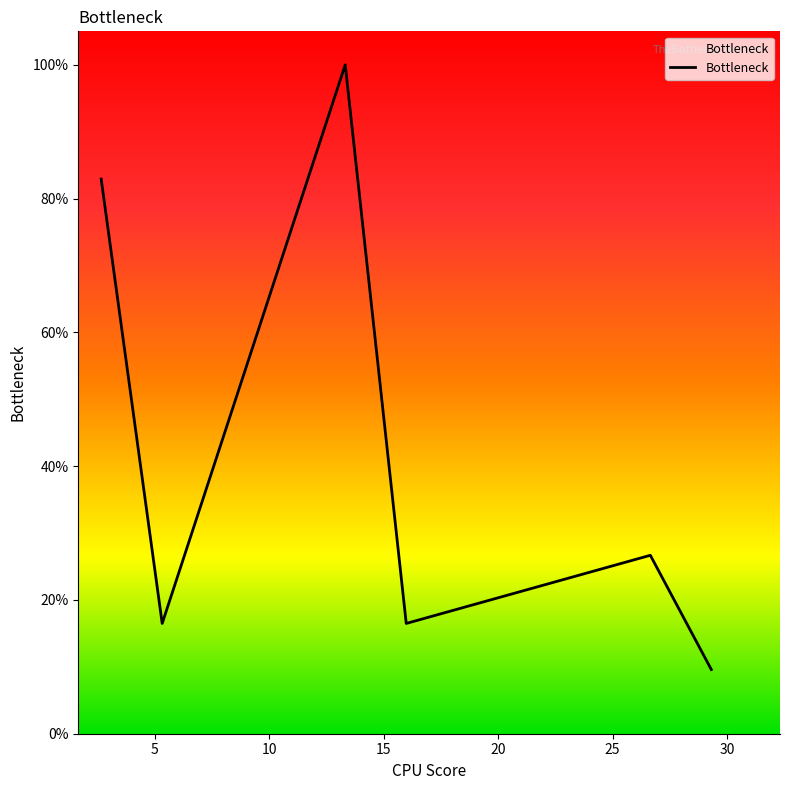

Is this an area chart (filled region under the line)?

Yes